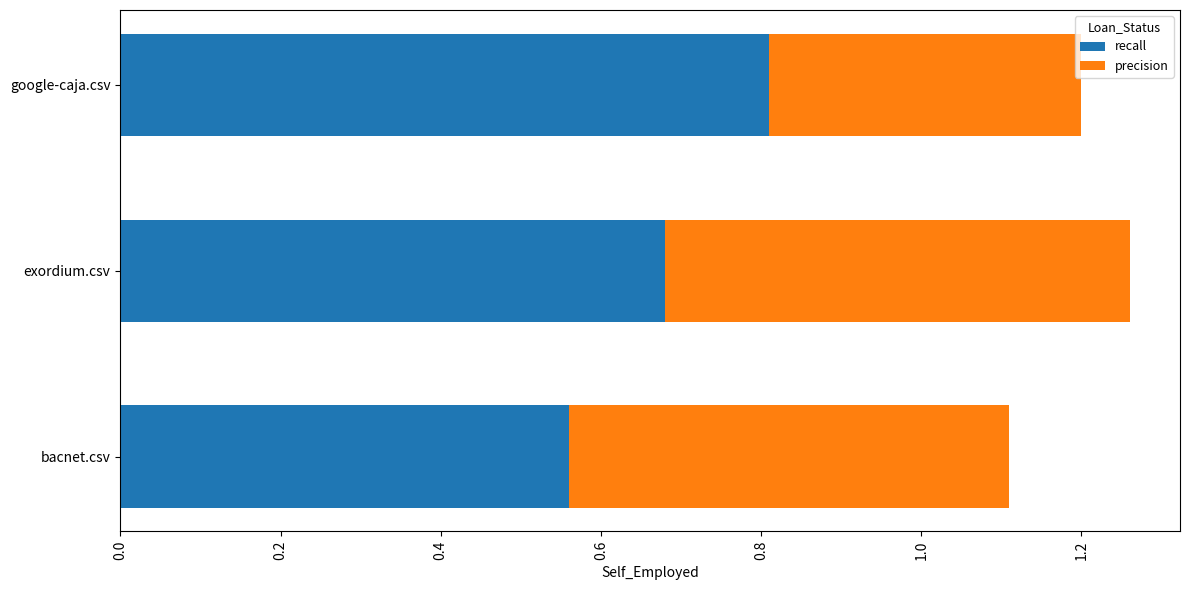

At which category is the sum across all series the highest?

exordium.csv